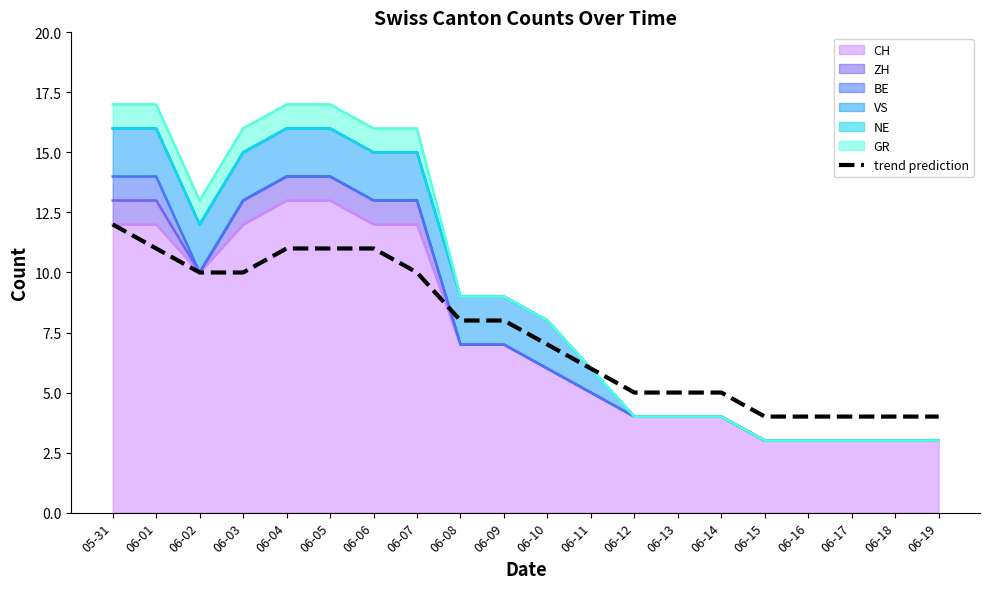

Read the value at 06-16.

4